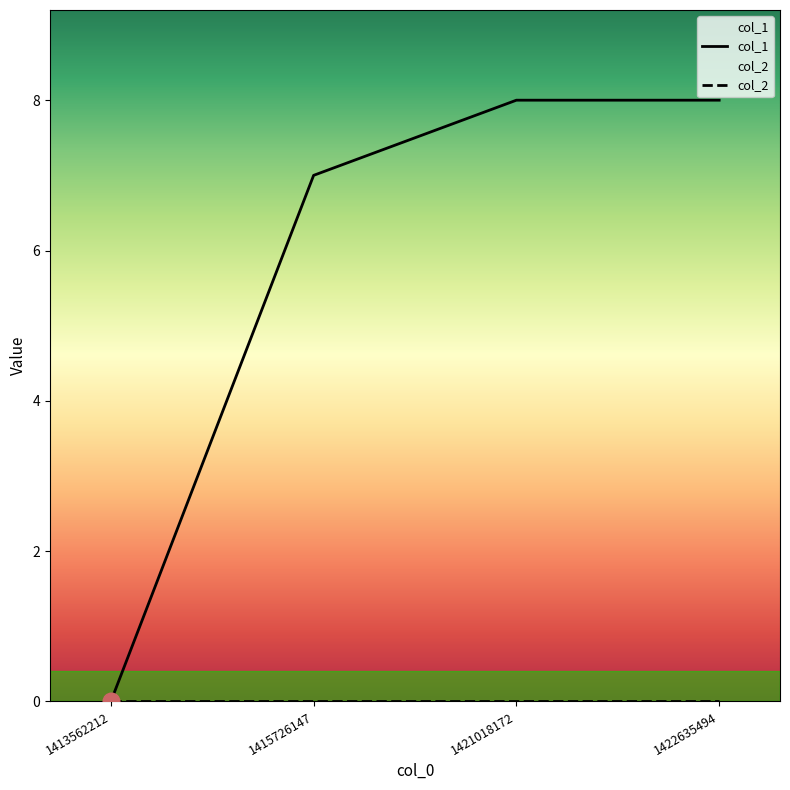

True or false: col_1 and col_2 intersect in this chart.

False